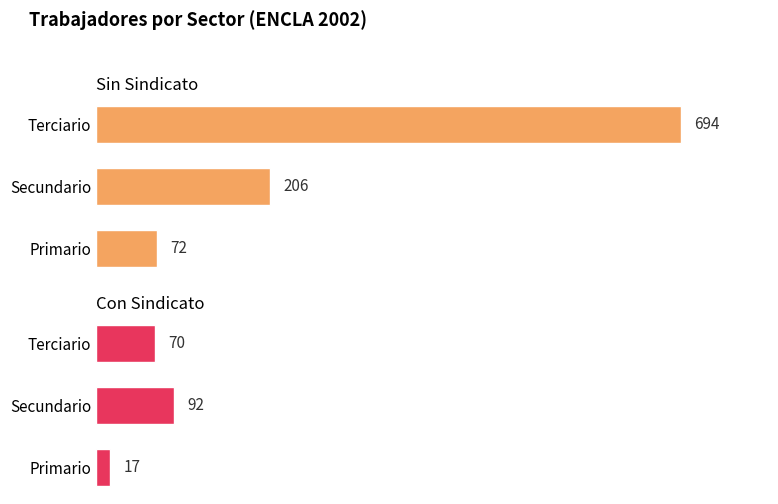

What is the difference between the maximum and minimum values in the Con Sindicato series?

75